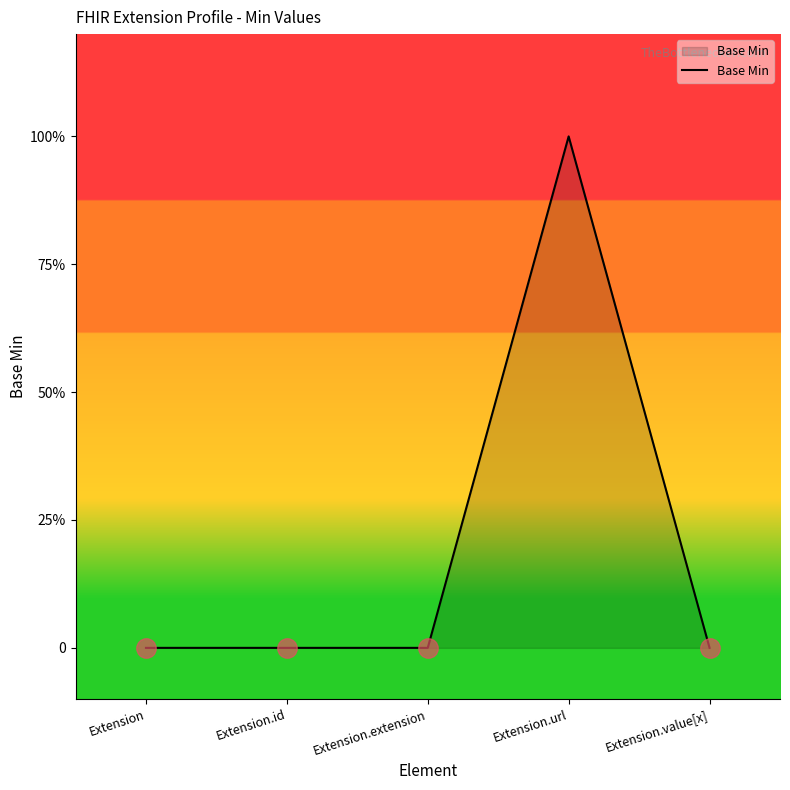

What is the label of the 4th point from the left?

Extension.url